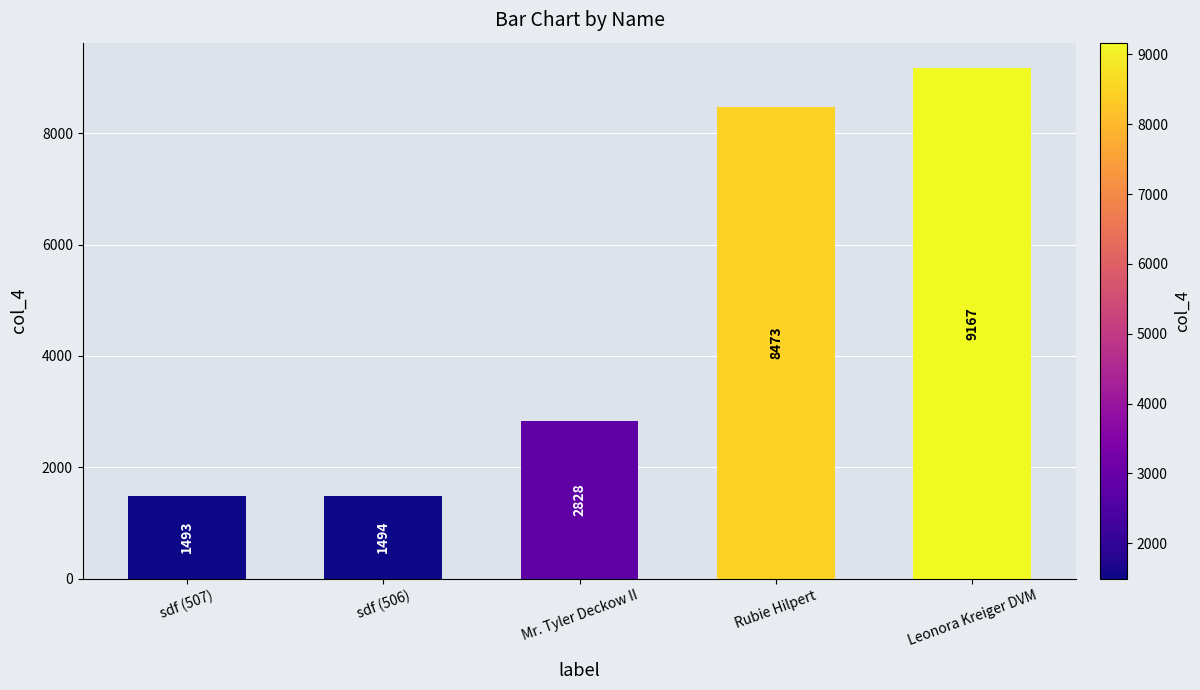

What is the average value?

4691